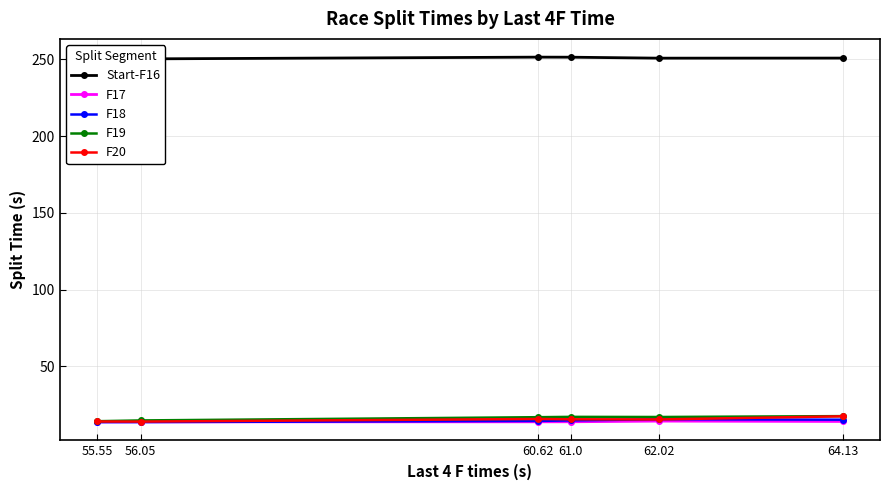

What is the label of the 6th point from the right?

55.55